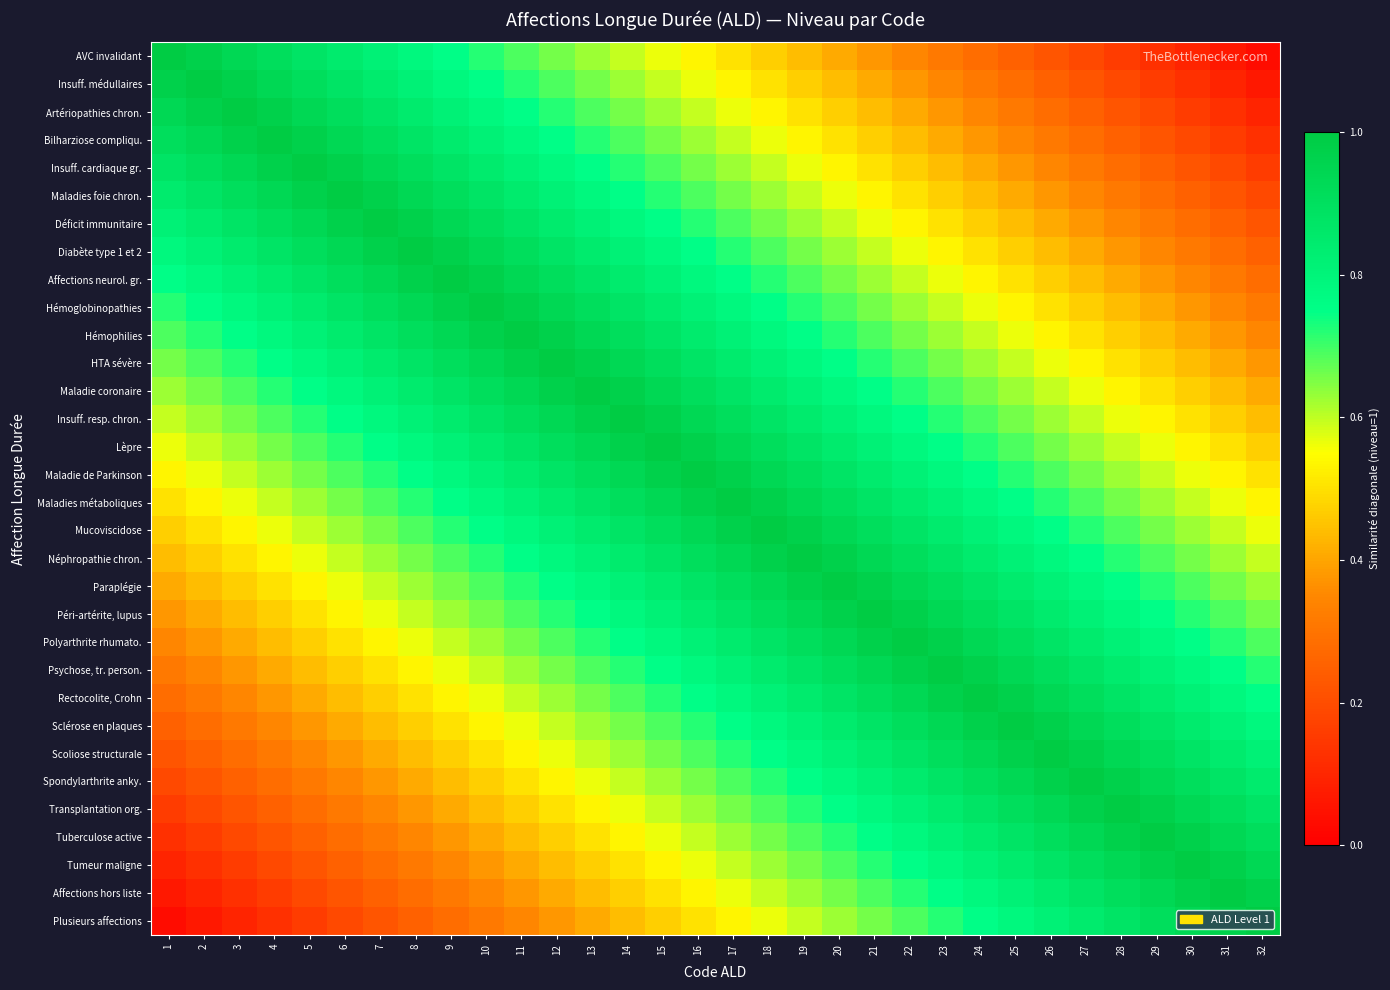

What is the total value across all series at 13?

23.6